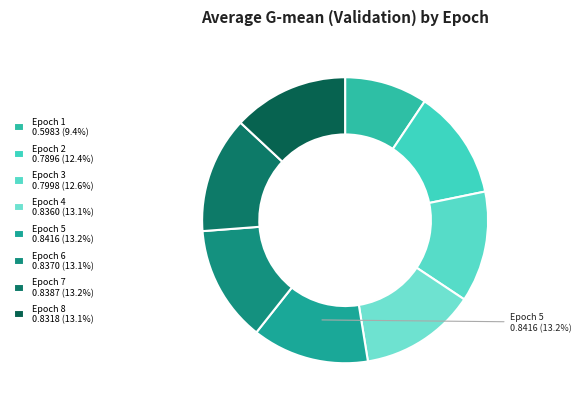

Count the number of slices in the pie.

8